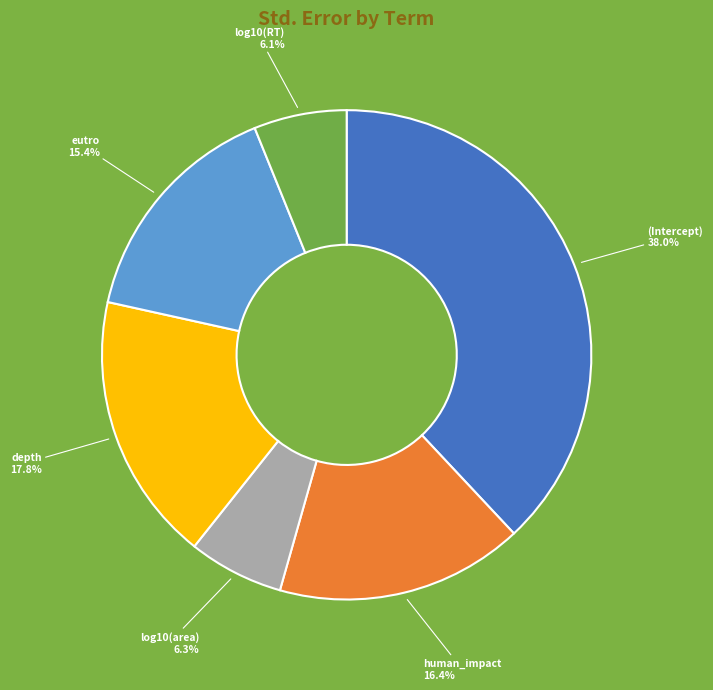

Does log10(area) represent more than half of the total?

No